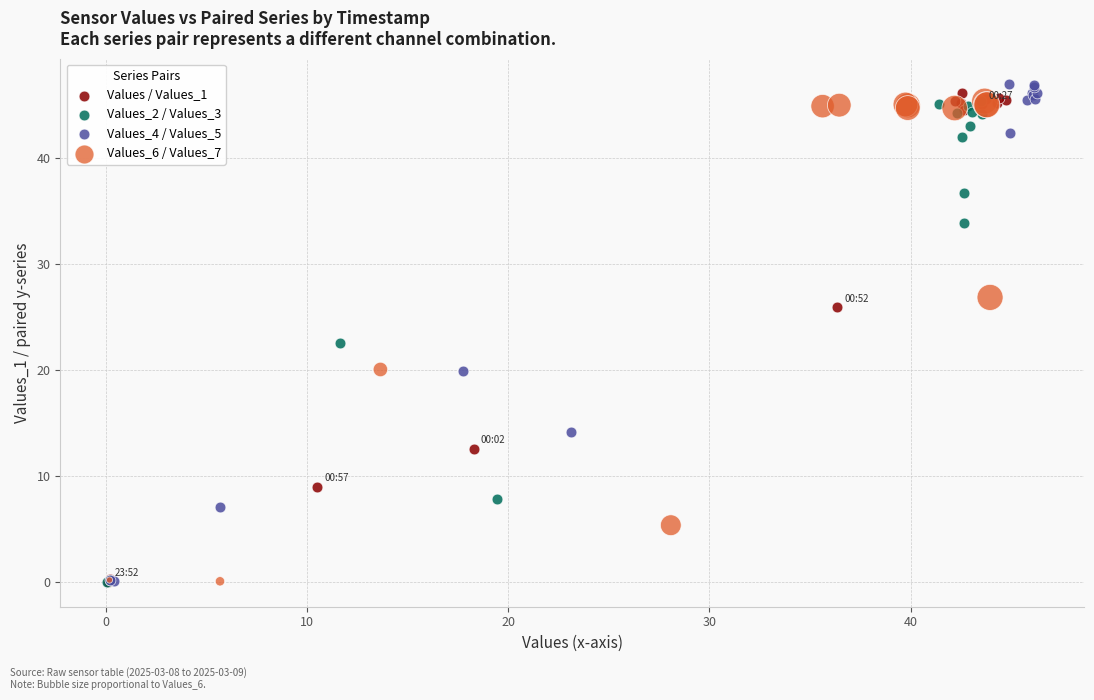

What are all the series names shown in the legend?

Values / Values_1, Values_2 / Values_3, Values_4 / Values_5, Values_6 / Values_7